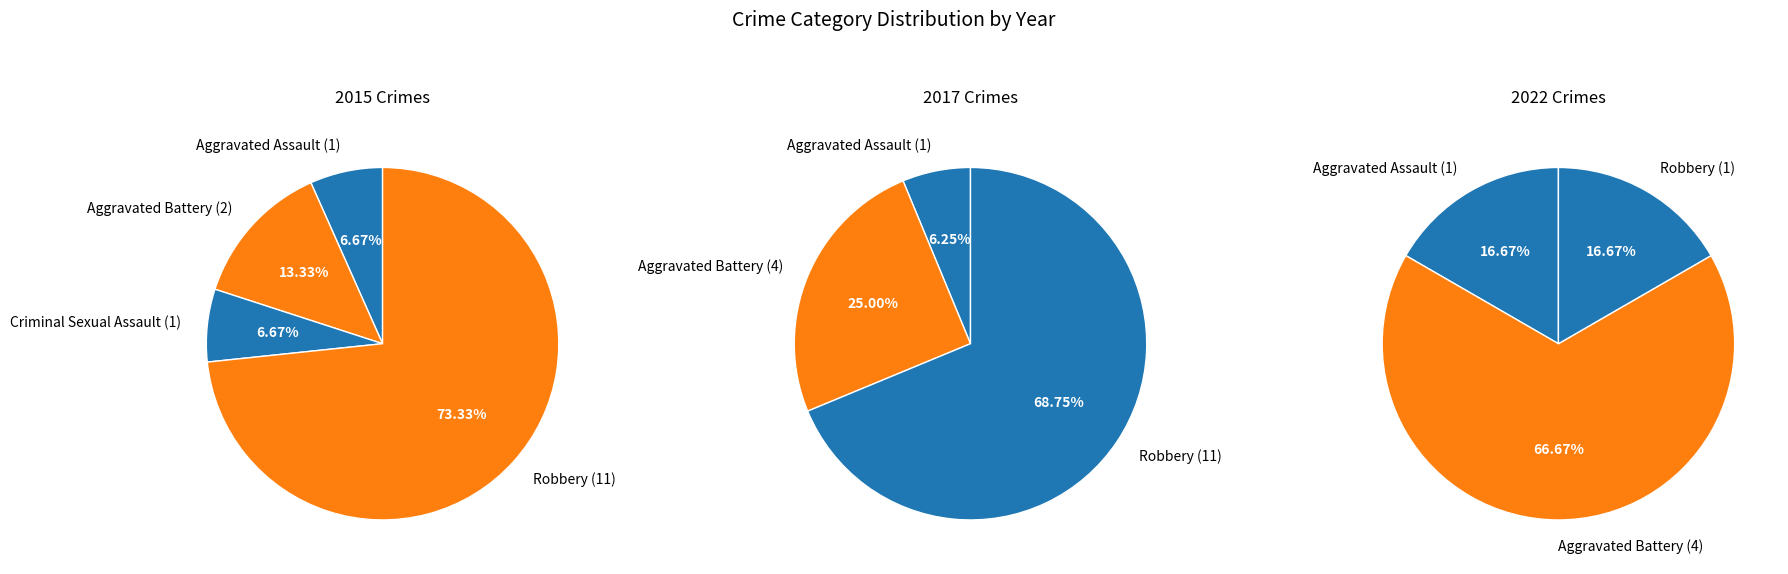

Do Criminal Sexual Assault and Robbery together represent more than half of the pie?

Yes